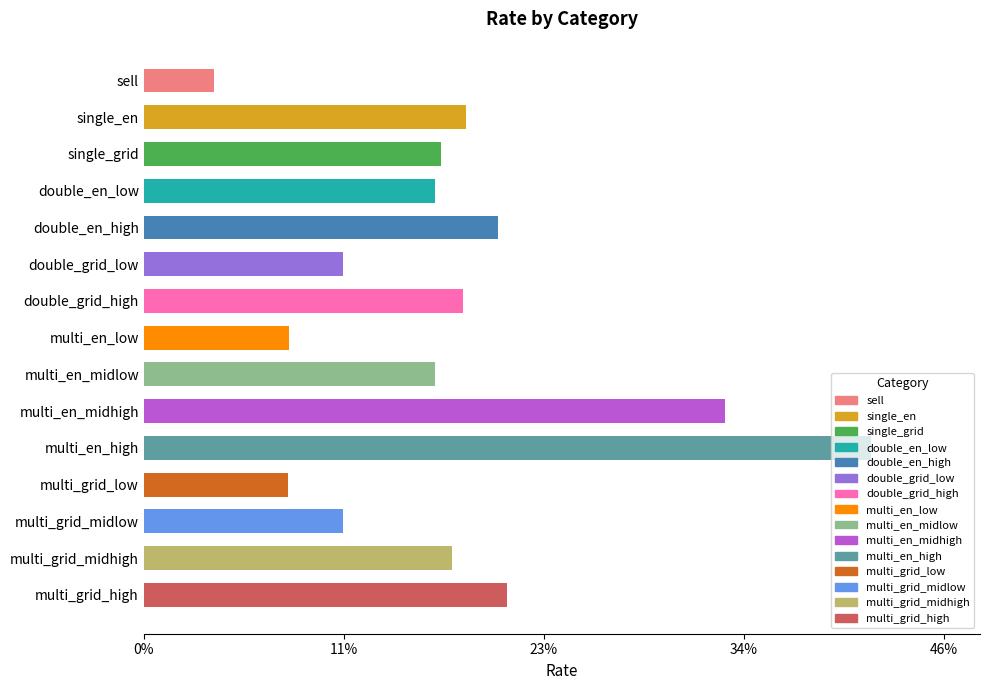

Rank the categories by value from highest to lowest.

multi_en_high, multi_en_midhigh, multi_grid_high, double_en_high, single_en, double_grid_high, multi_grid_midhigh, single_grid, double_en_low, multi_en_midlow, double_grid_low, multi_grid_midlow, multi_en_low, multi_grid_low, sell